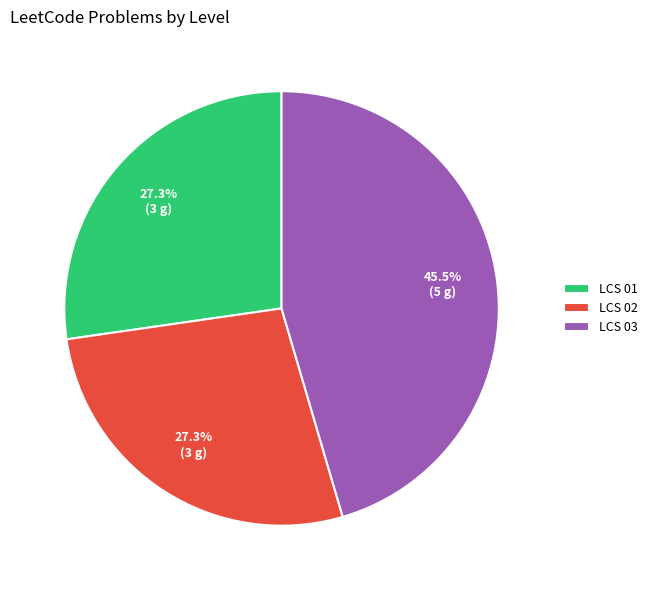

What is the ratio of the value at LCS 01 to the value at LCS 03?

0.6